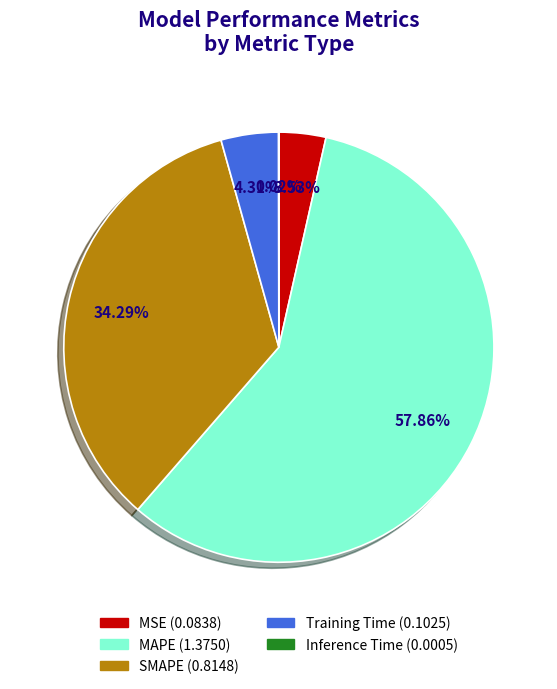

Does any single category account for the majority?

Yes